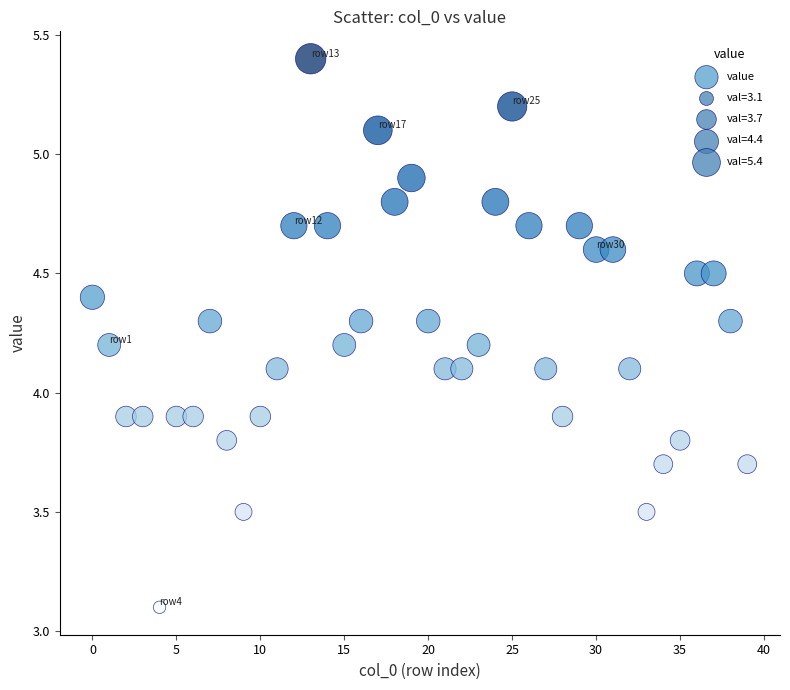

What is the range of Y values (max minus min)?

2.3